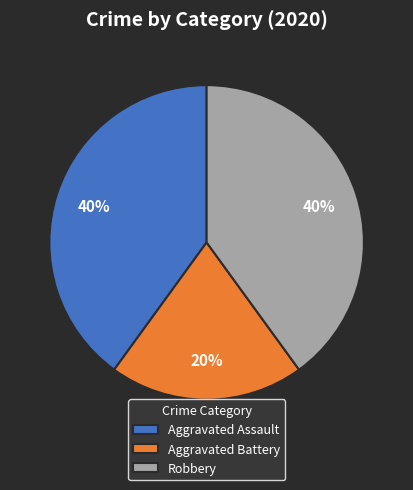

True or false: Robbery accounts for 40% of the total.

True